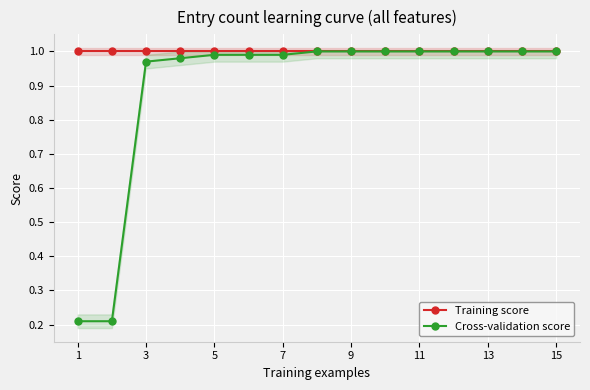

True or false: Training score has a value of 1.4 at 13.

False